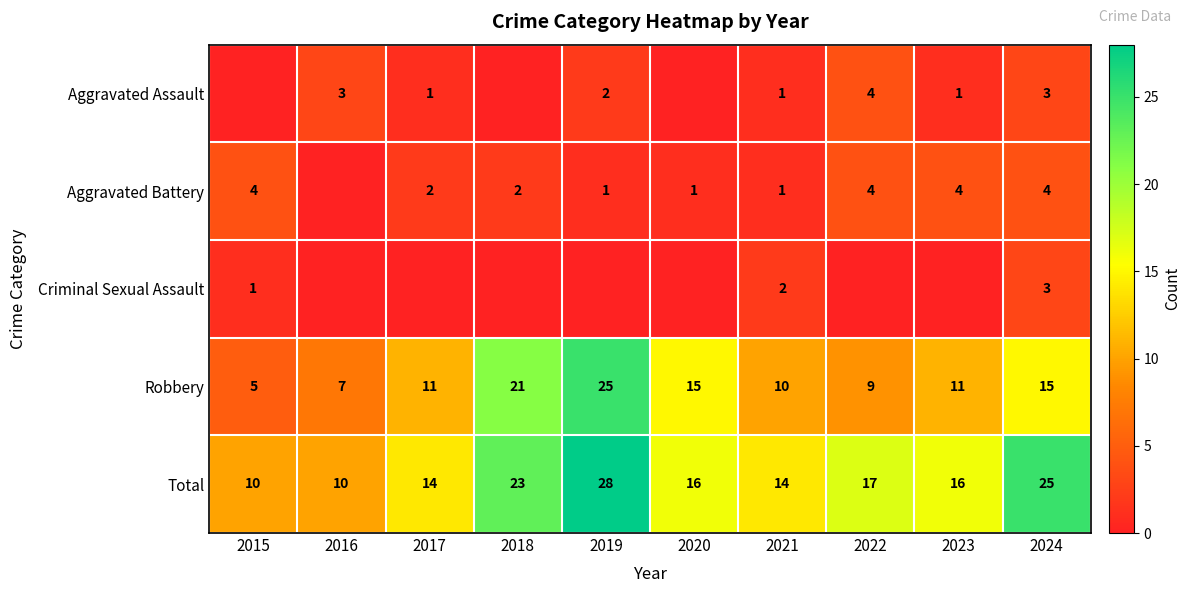

True or false: Aggravated Battery has a value of 1 at 2022.

False